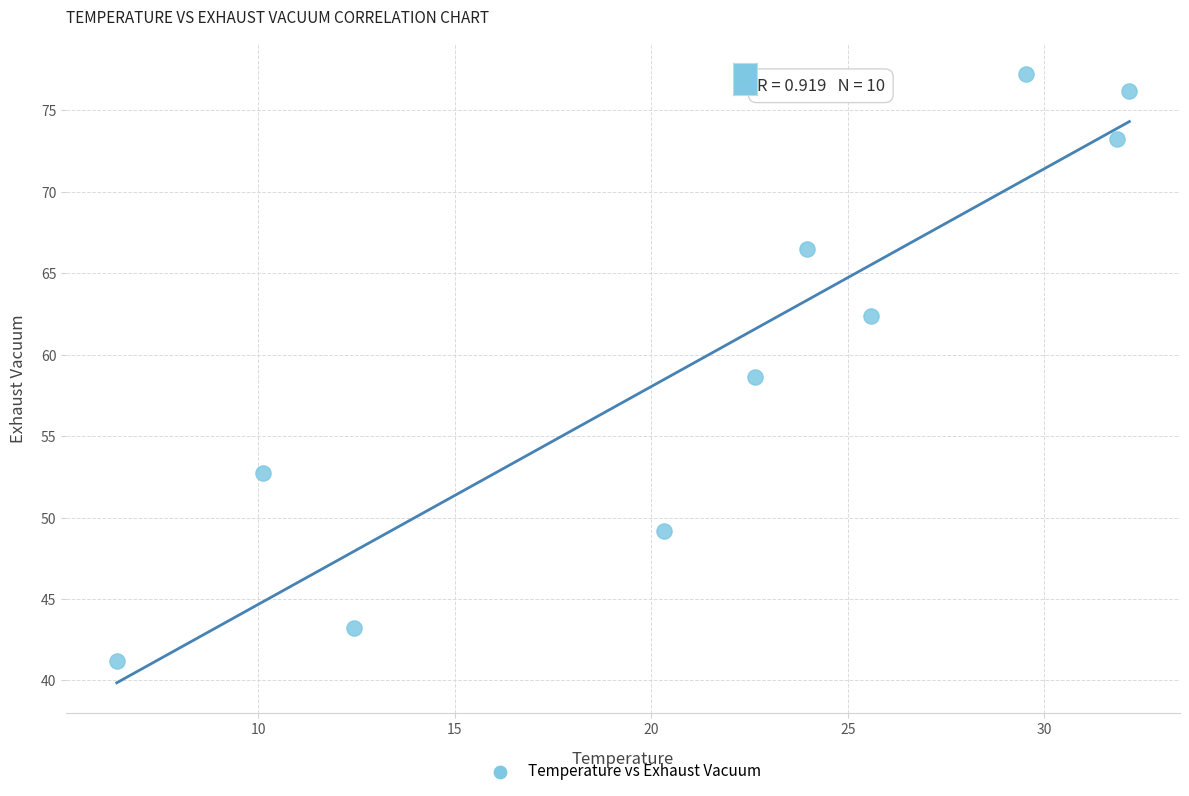

What is the range of Y values (max minus min)?

36.1